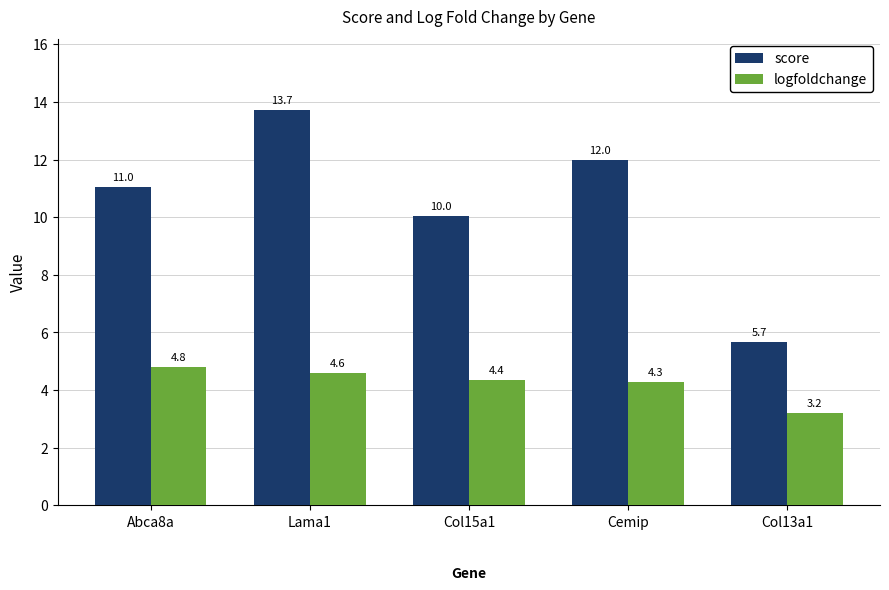

The value of score at Lama1 is 4.3. True or false?

False